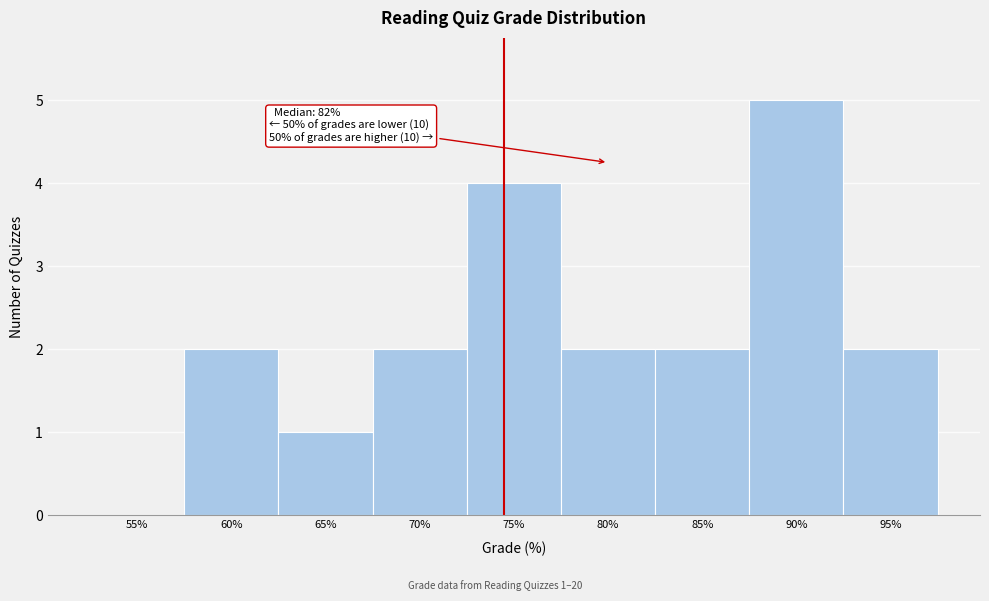

Reading right to left, list all the values displayed in this chart.

95%=2	90%=5	85%=2	80%=2	75%=4	70%=2	65%=1	60%=2	55%=0